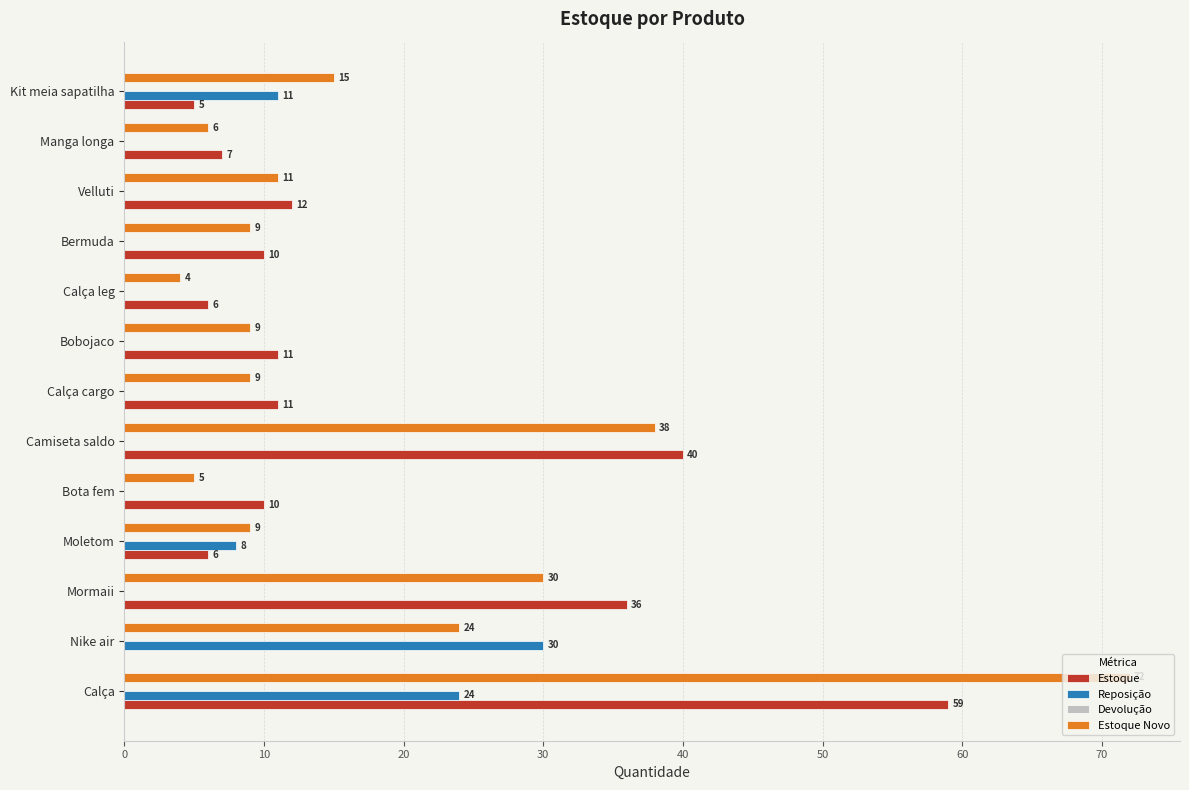

Which series changed the most between Bota fem and Calça leg?

Estoque